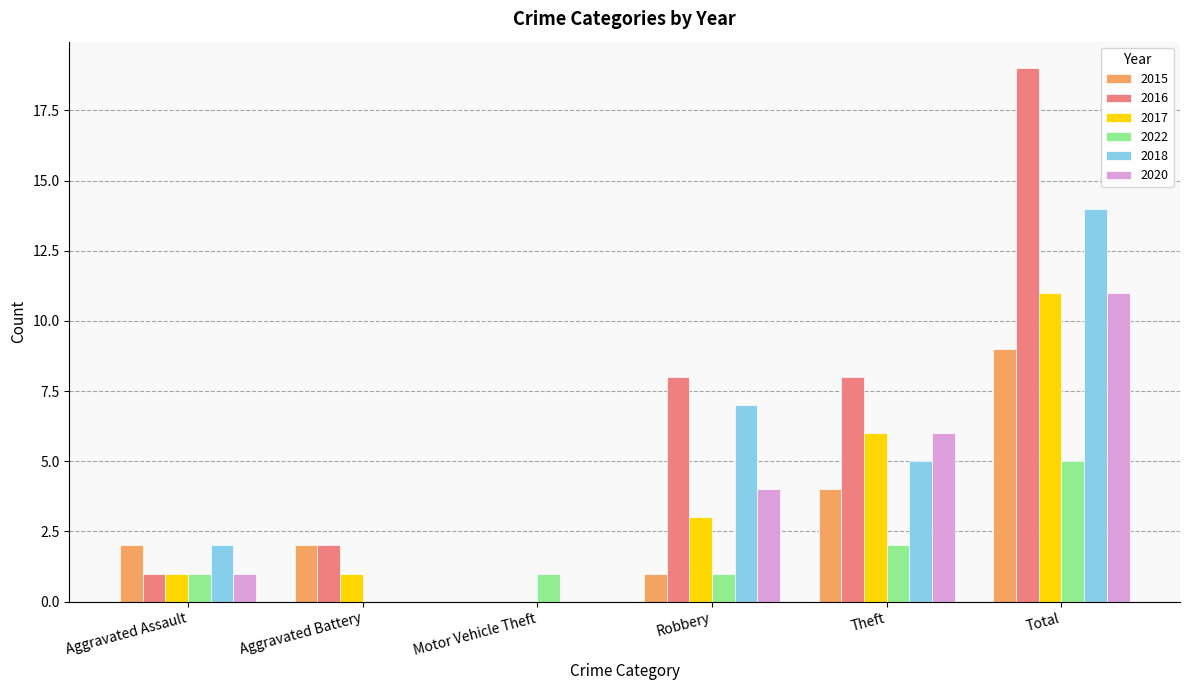

At which category is the sum across all series the highest?

Total